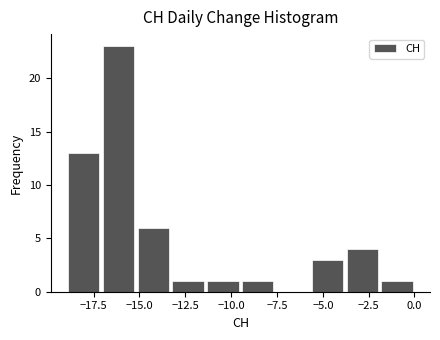

Around what value on the x-axis is the tallest bar? Give the approximate position of its centre, as read against the axis.

-16.0